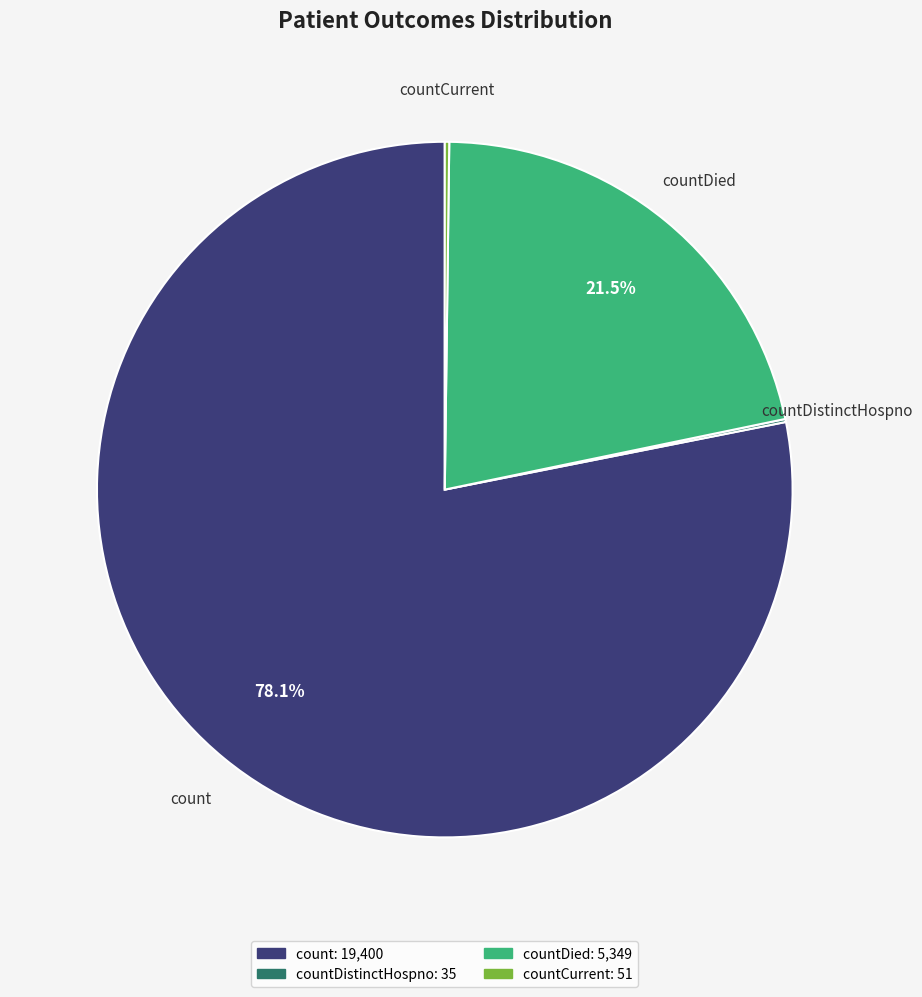

Is there a majority slice in this chart?

Yes